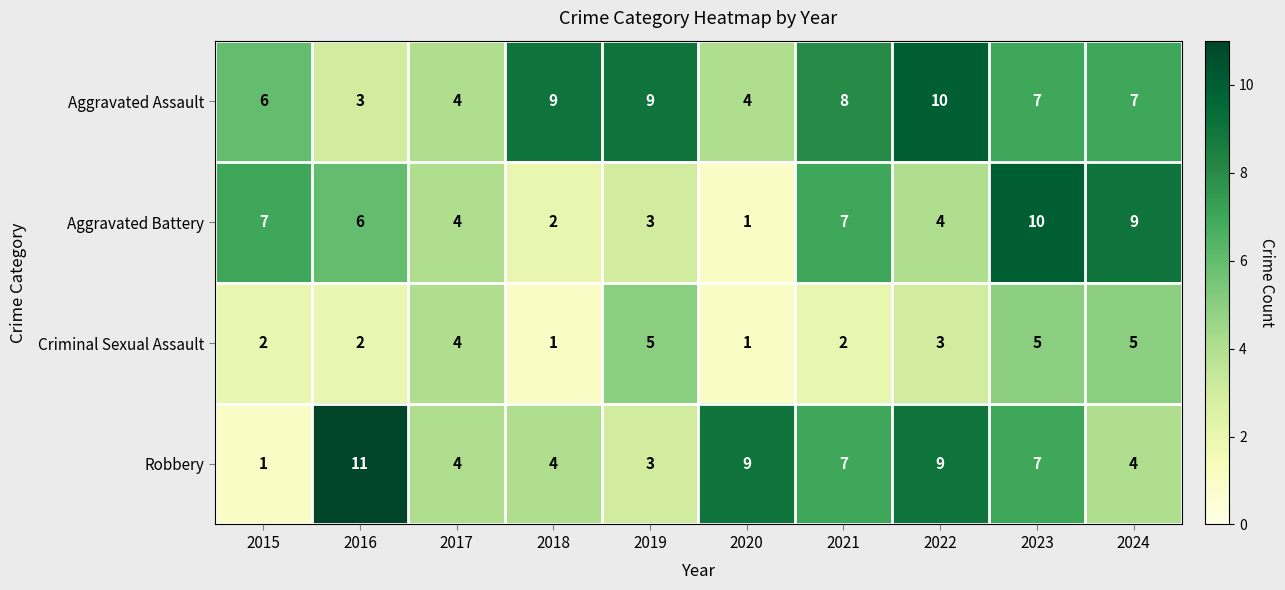

What is the difference between the maximum and minimum values in the Robbery series?

10